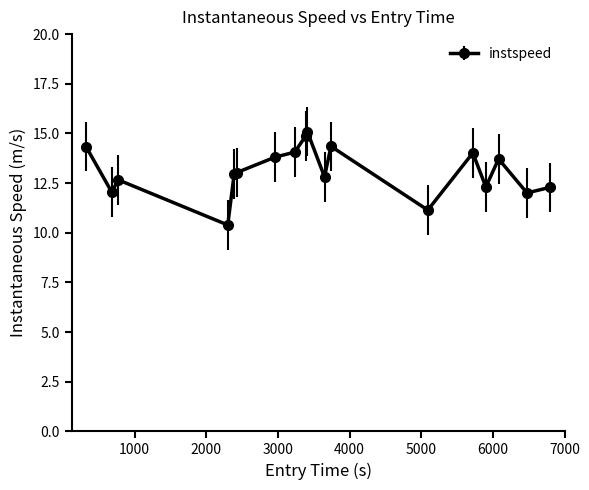

What is the greatest value displayed?

15.1